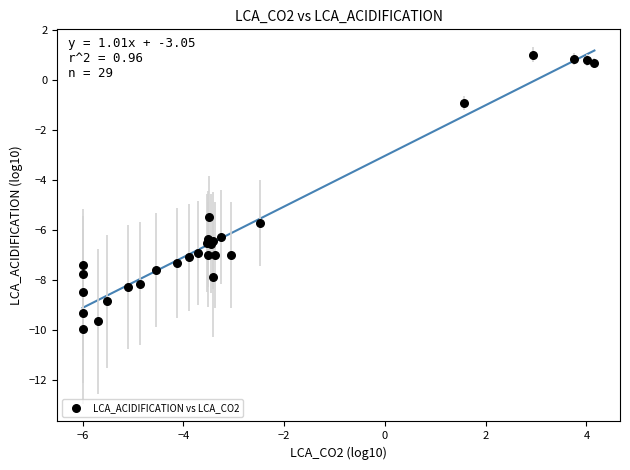

What Y value in the scatter plot is closest to -4?

-5.5